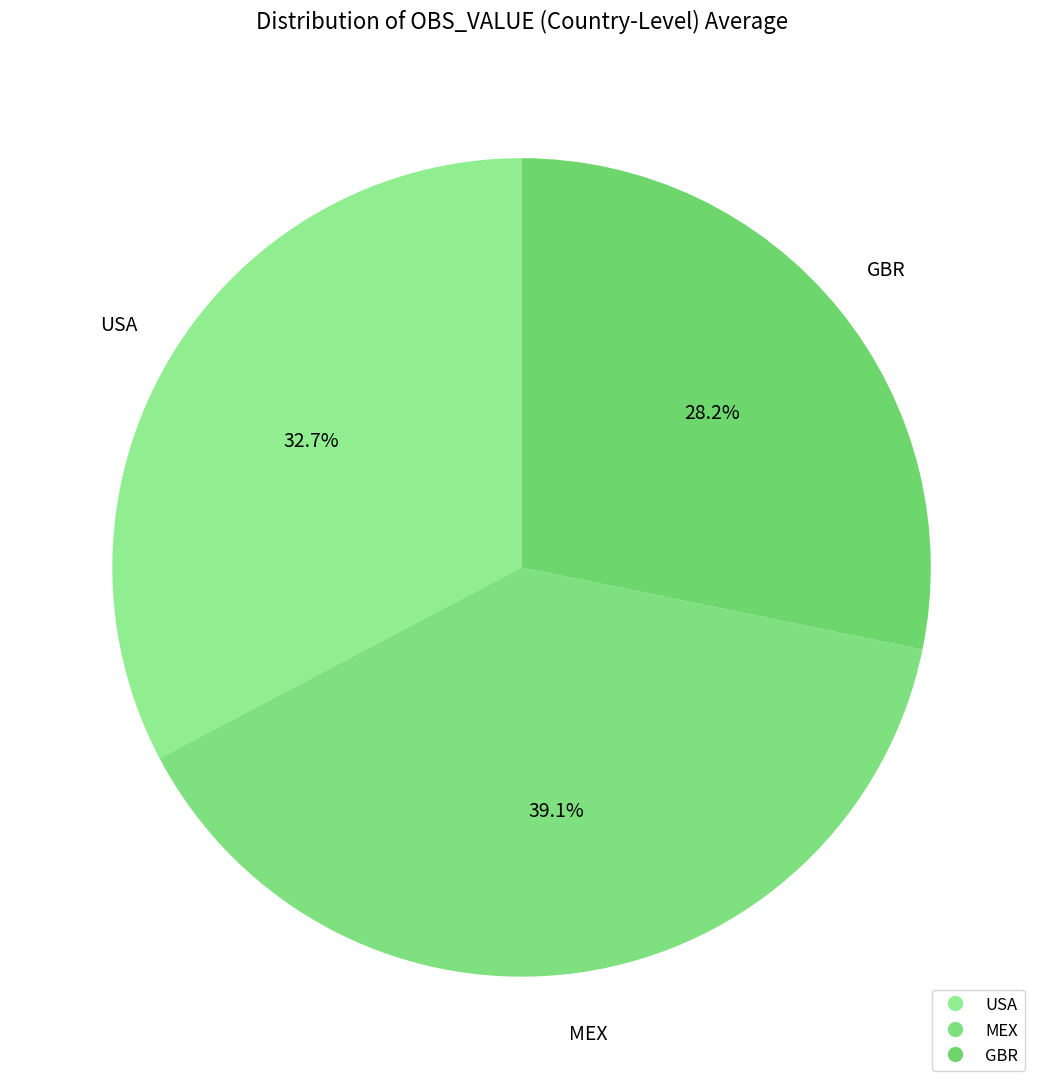

Is it true that GBR is 28% of the pie?

True